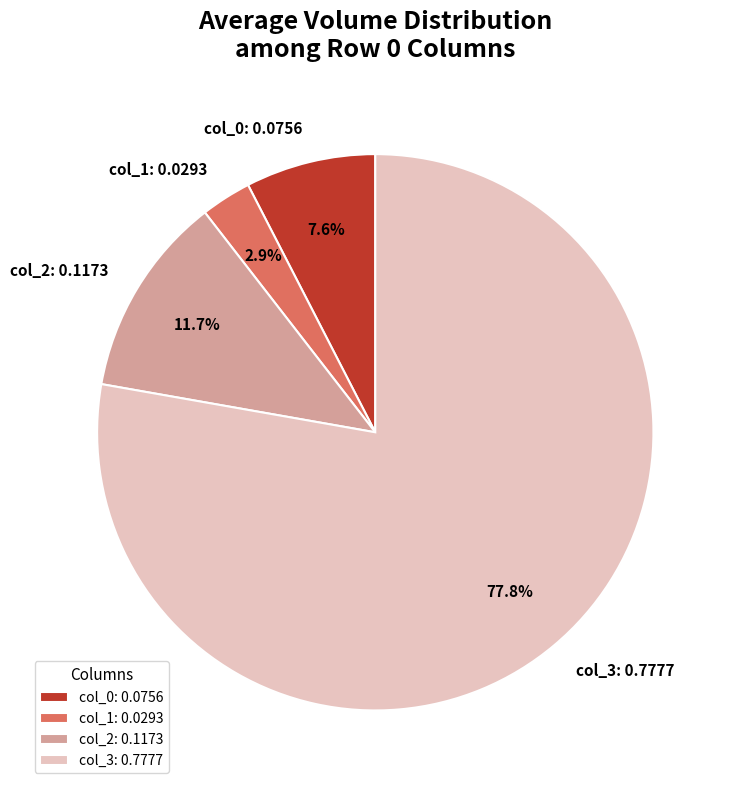

Between col_3: 0.7777 and col_1: 0.0293, which is larger?

col_3: 0.7777